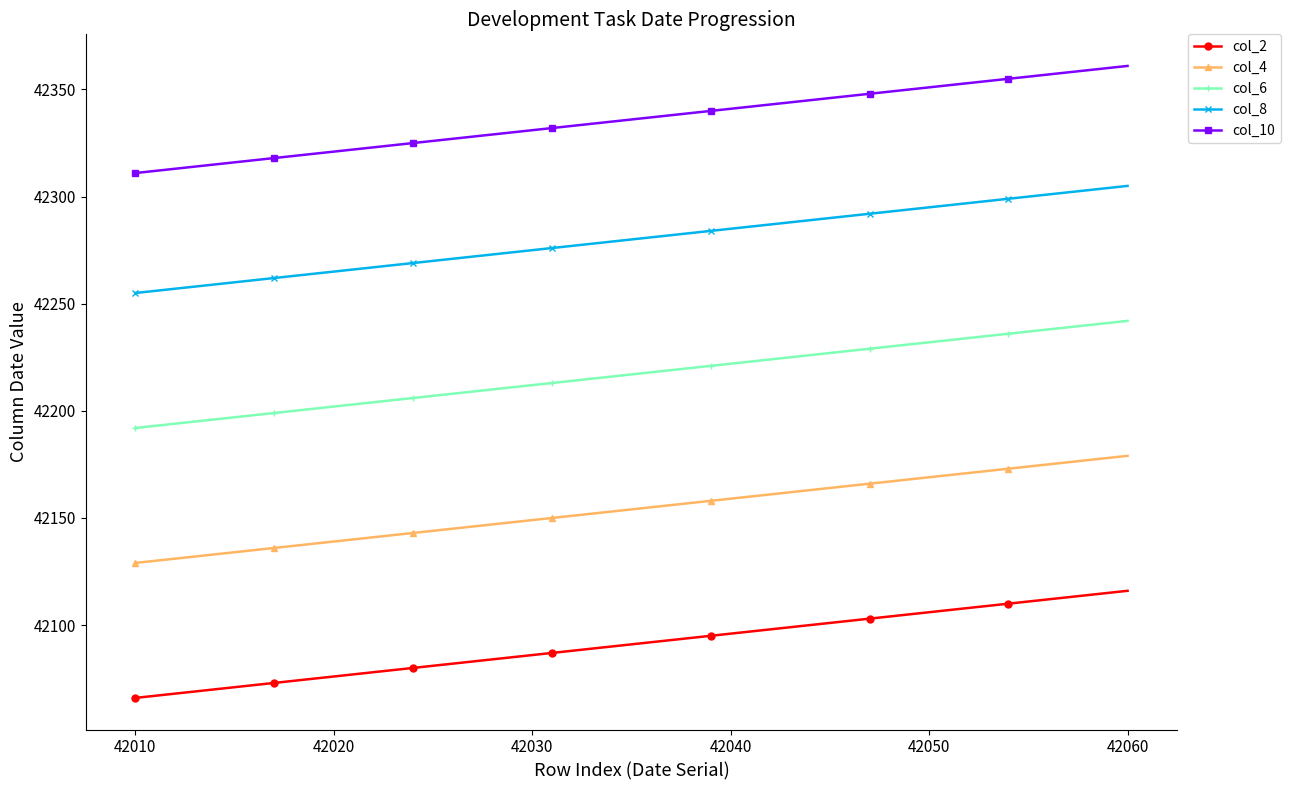

What is the sum of all col_2 values?

1431056